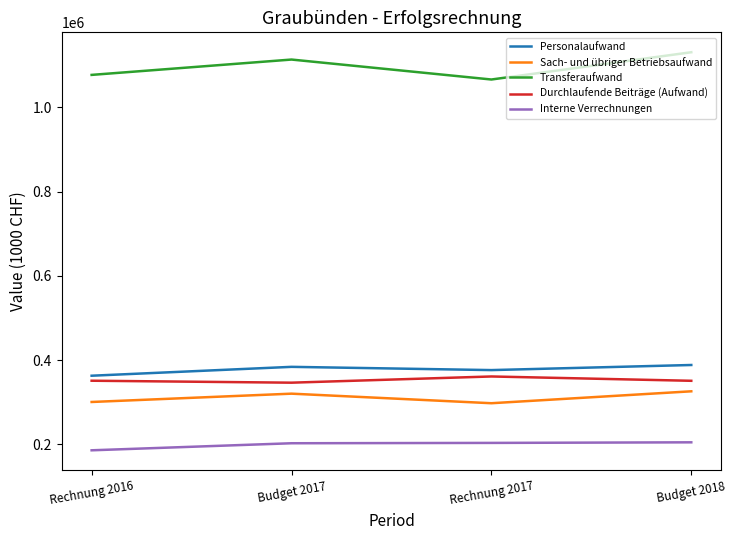

How many lines are shown in the chart?

5